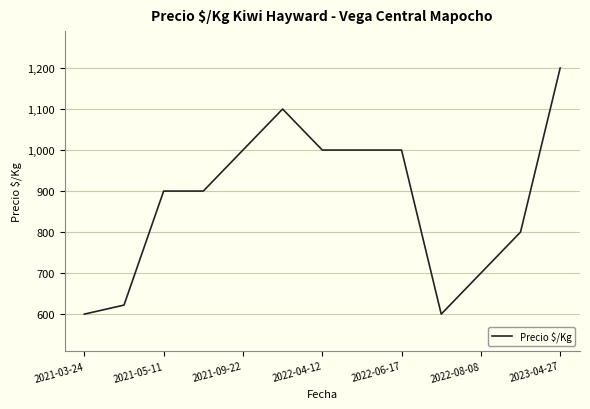

Reading right to left, list all the values displayed in this chart.

1200	800	700	600	1000	1000	1000	1100	1000	900	900	622	600